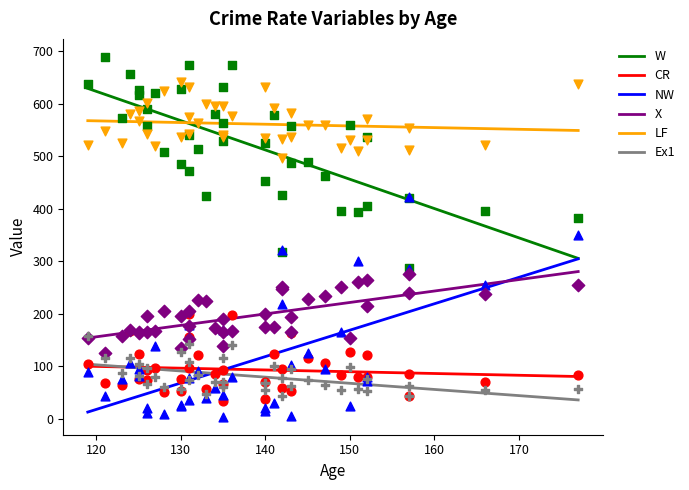

True or false: LF and Ex1 intersect in this chart.

False